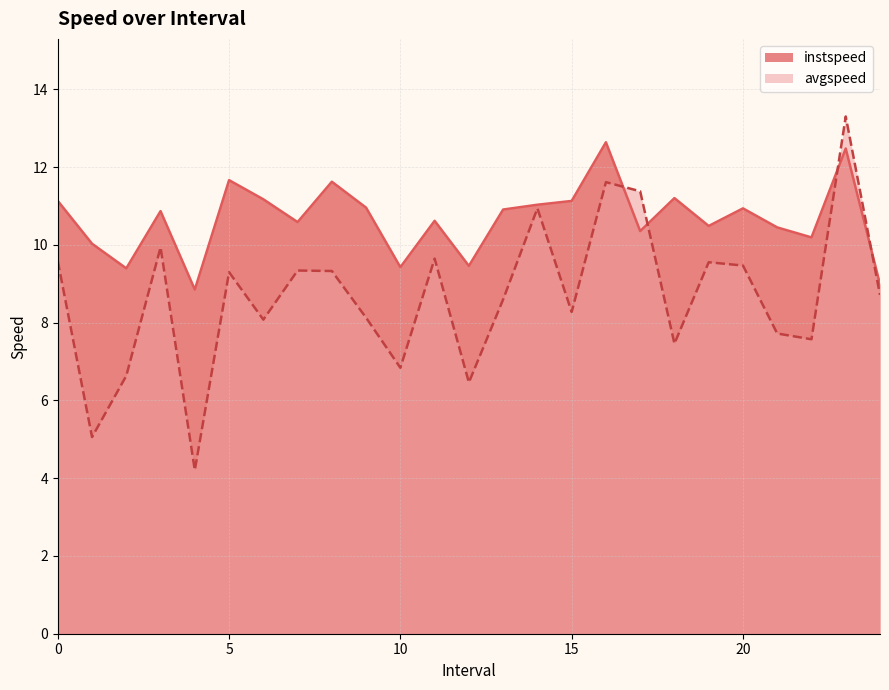

What is the difference between the maximum and minimum values in the avgspeed series?

9.1